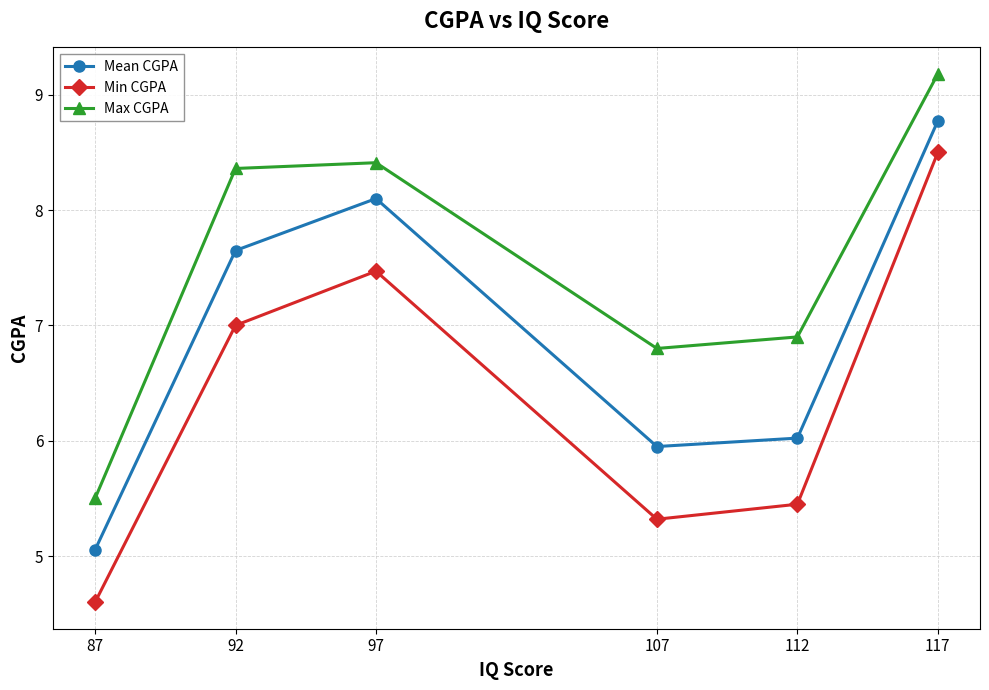

What is the difference between the second highest and minimum values in the Max CGPA series?

2.9